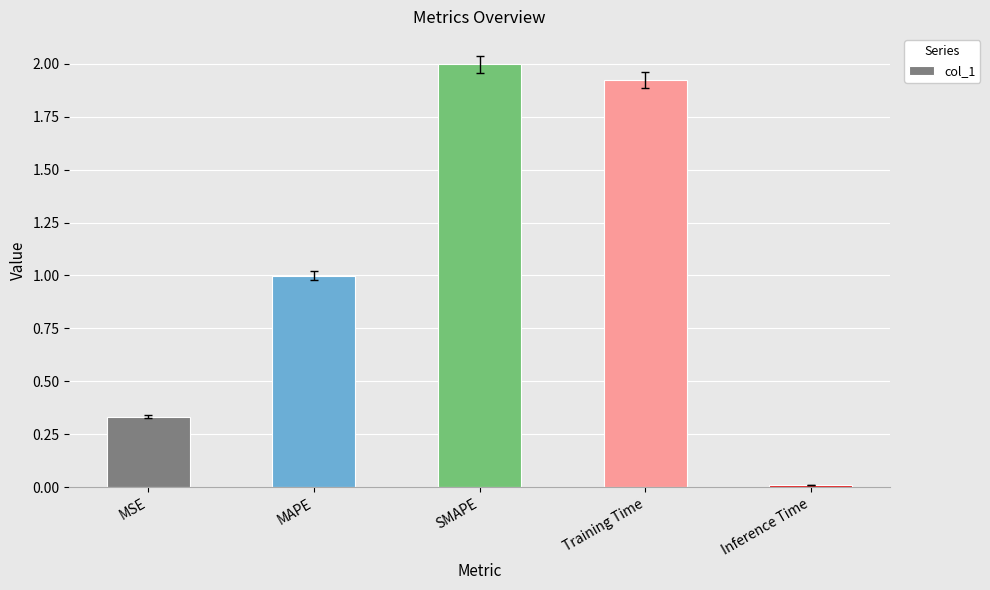

True or false: the data shows 2.5 at Training Time.

False